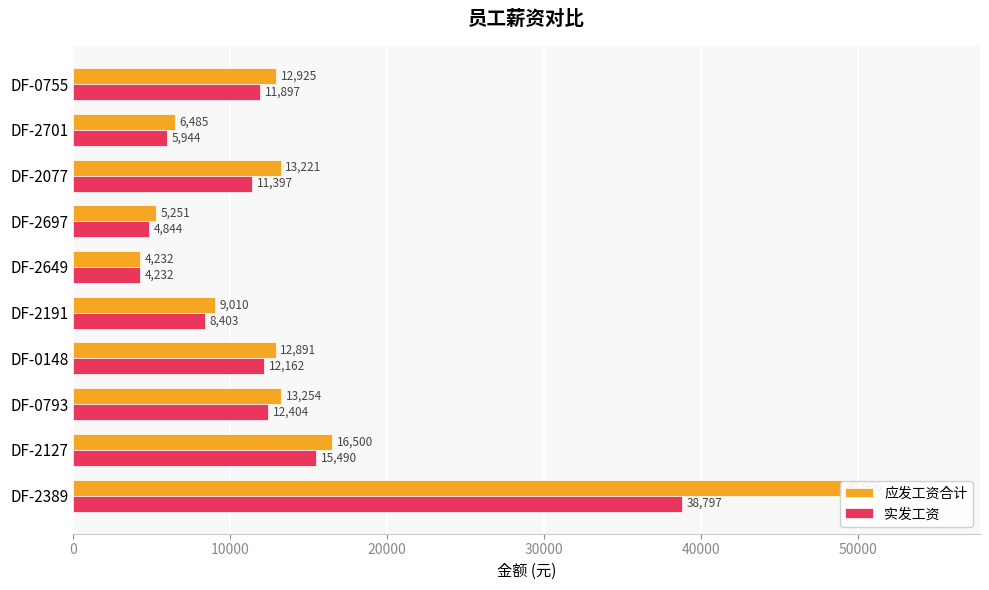

Is it true that 实发工资 equals 38796.8 at DF-2389?

True